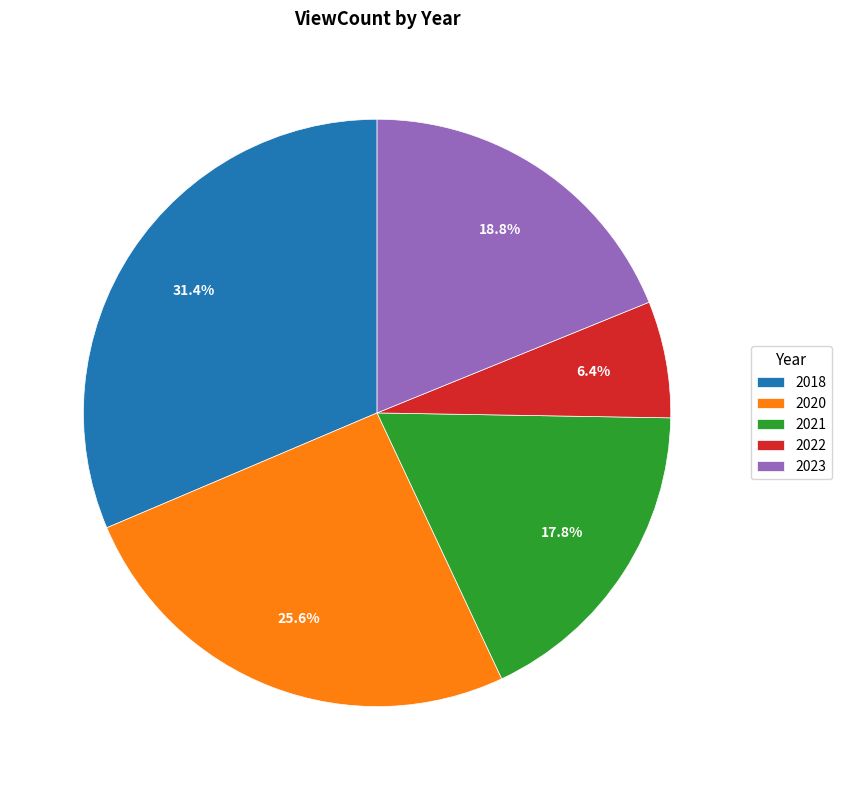

Rank the categories by value from lowest to highest.

2022, 2021, 2023, 2020, 2018